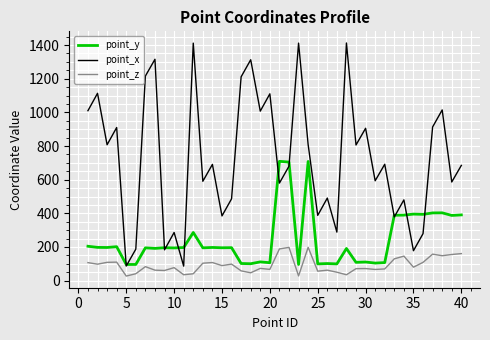

What is the lowest value of the point_x series?

86.3